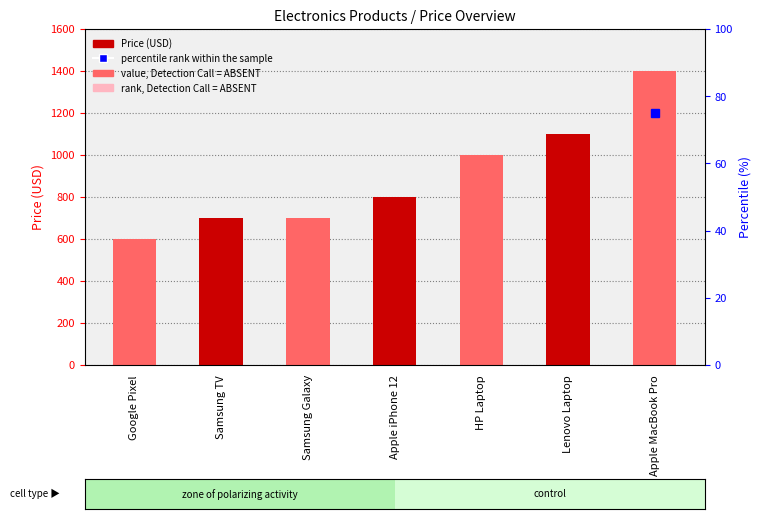

At which label does the data first exceed 799?

HP Laptop